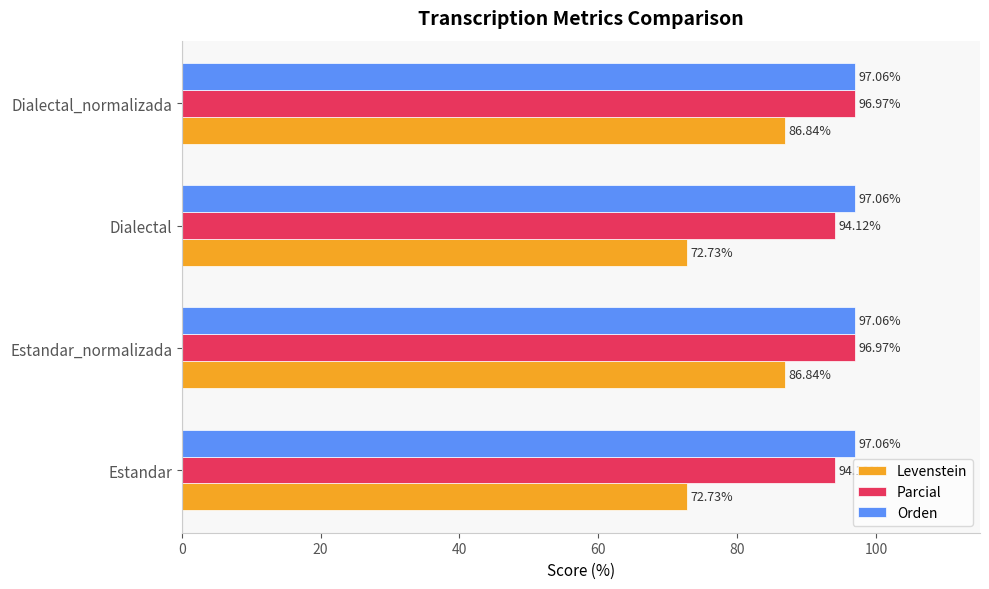

At how many categories does at least one series exceed 72?

4